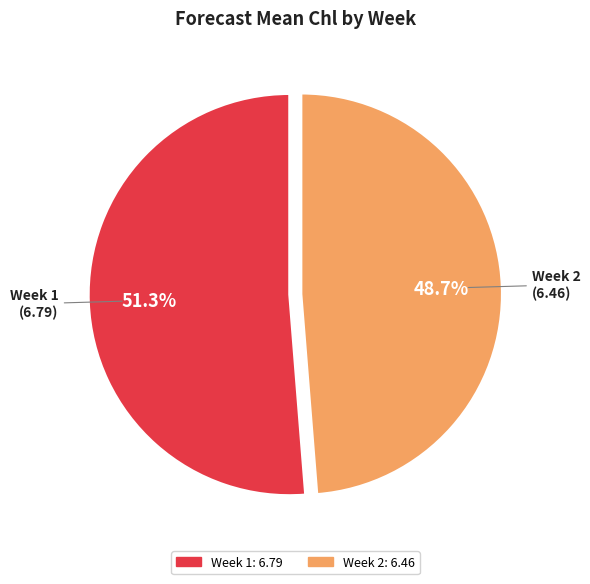

Which category accounts for the majority?

Week 1